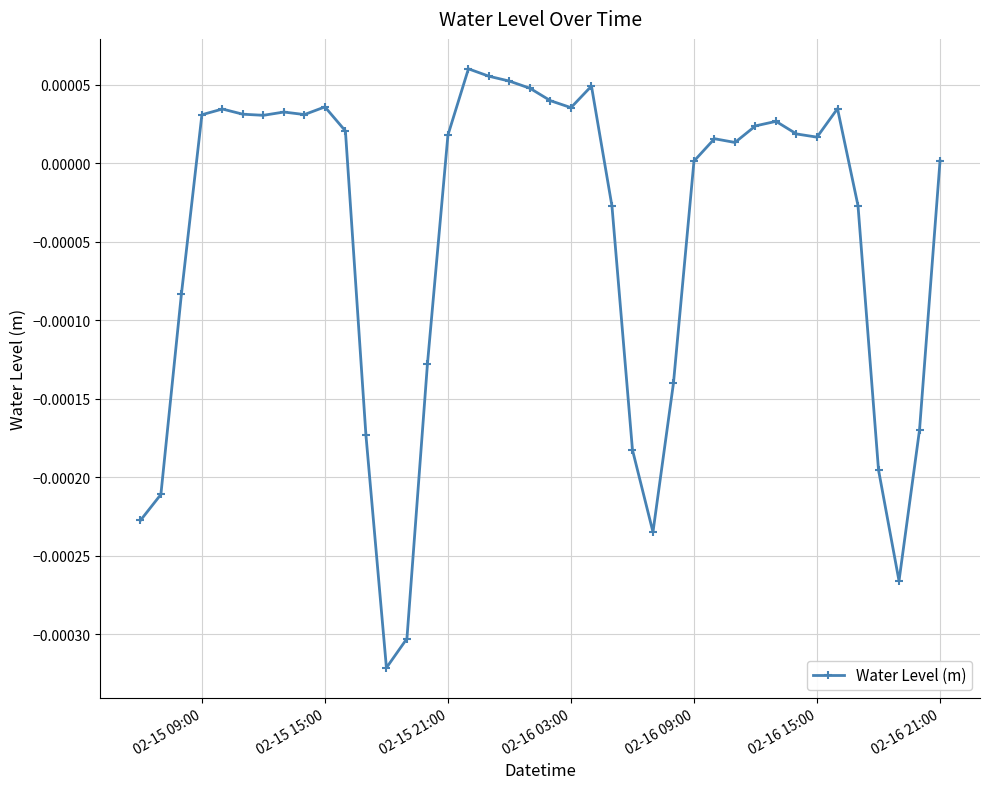

True or false: the data has more than 1 interior local peaks.

True